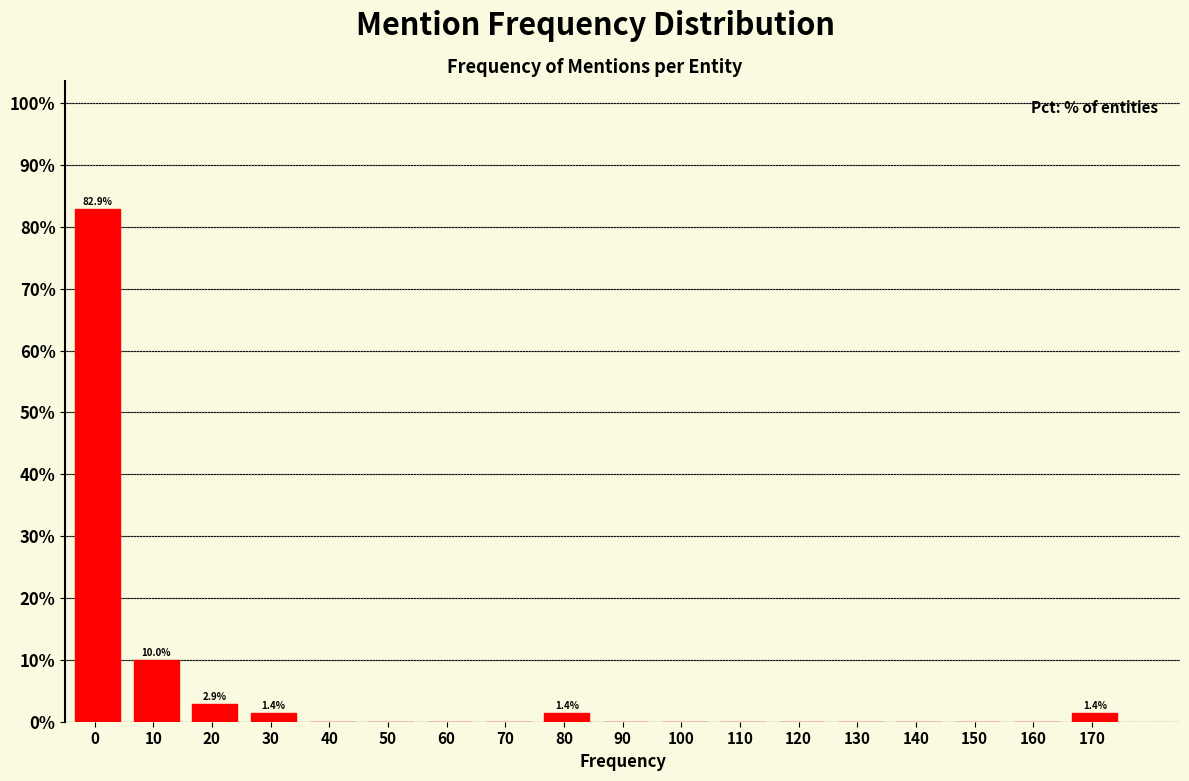

Reading right to left, what are all the values shown in this chart?

170=1.4	160=0.0	150=0.0	140=0.0	130=0.0	120=0.0	110=0.0	100=0.0	90=0.0	80=1.4	70=0.0	60=0.0	50=0.0	40=0.0	30=1.4	20=2.9	10=10.0	0=82.9